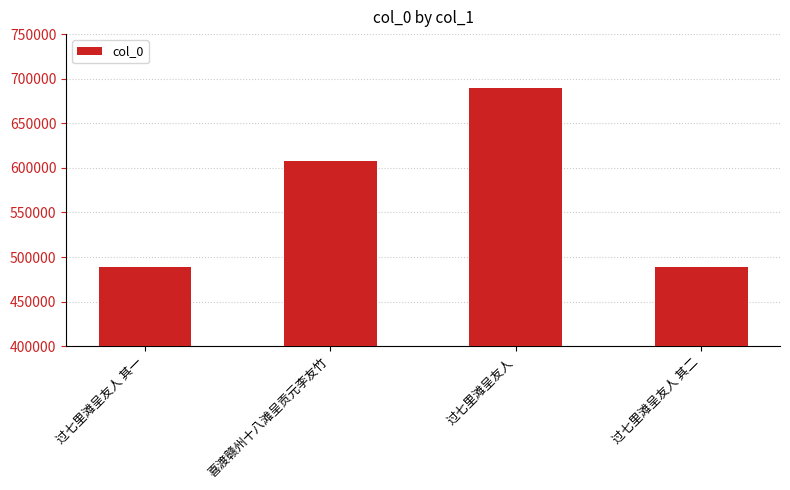

What position from the right is 喜渡赣州十八滩呈贡元李友竹?

3